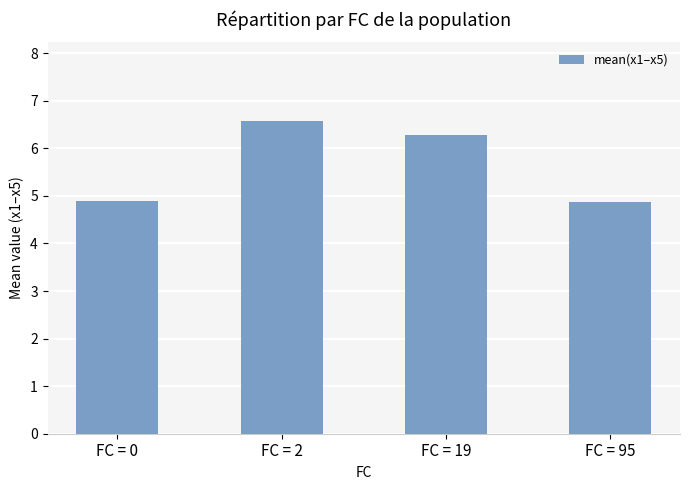

Read the value at FC = 95.

4.9